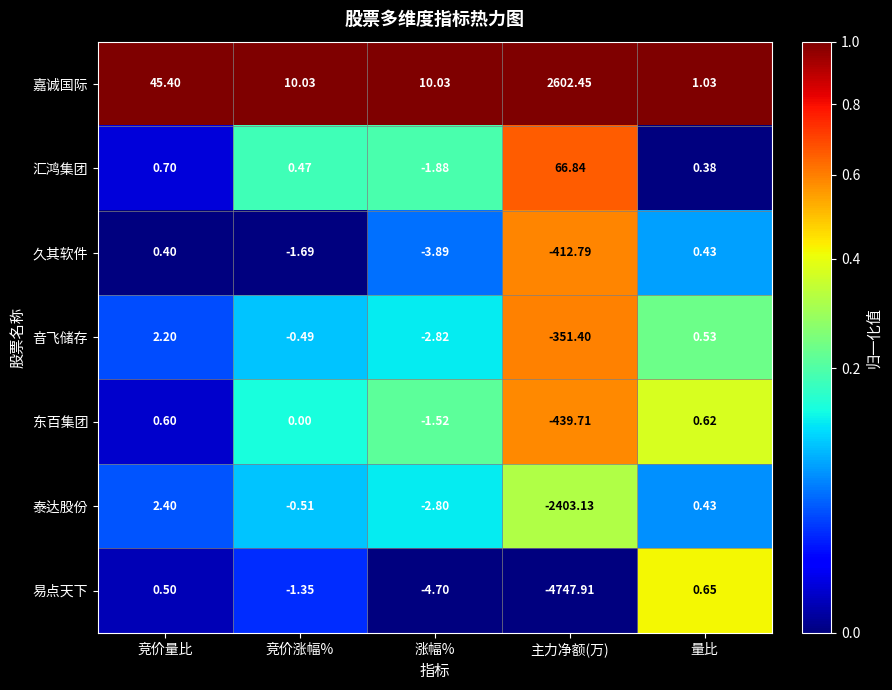

Which category has the highest value across all series?

主力净额(万)